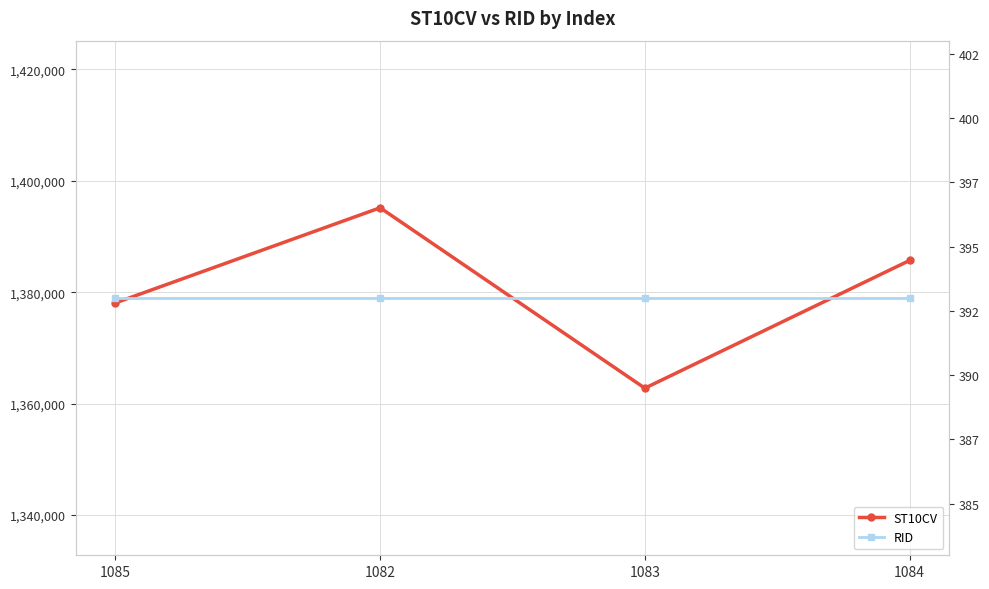

Reading left to right, extract all data points from this chart.

ST10CV: 1085=1378070	1082=1395150	1083=1362760	1084=1385690
RID: 1085=393	1082=393	1083=393	1084=393